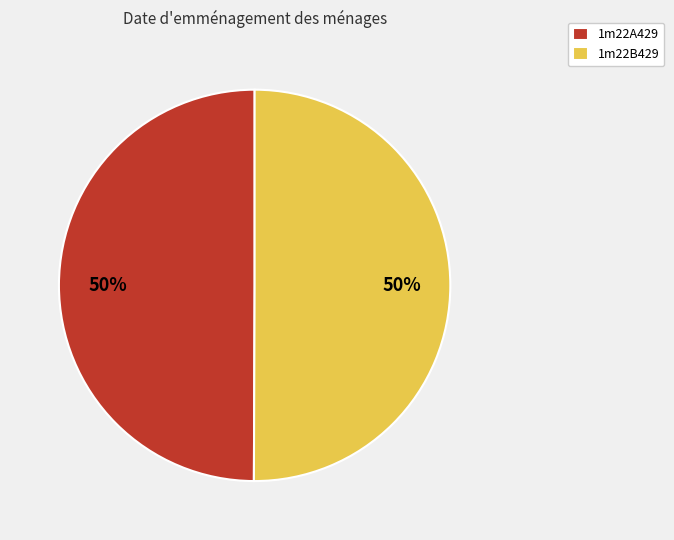

Do 1m22B429 and 1m22A429 together represent more than half of the pie?

Yes